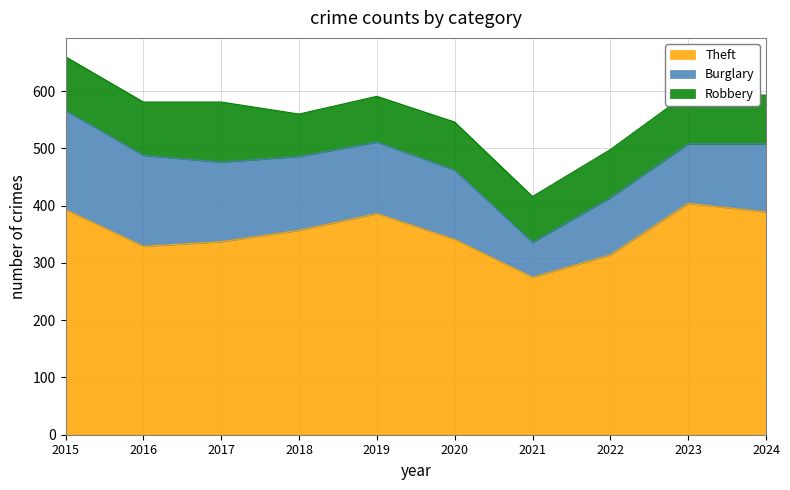

Where does the Theft series first go above 357?

2015